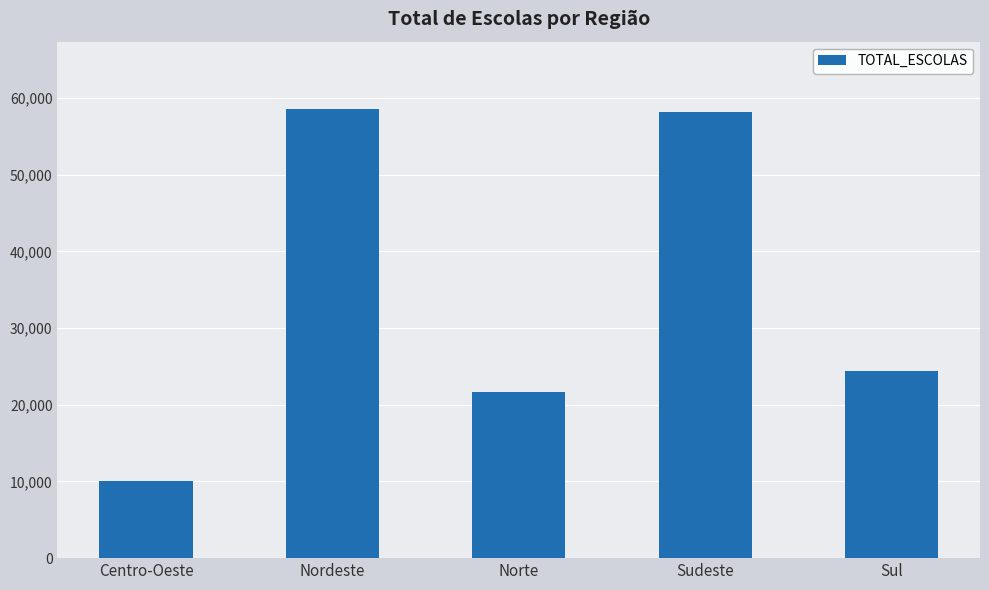

What is the value of the 5th bar from the left?

24372